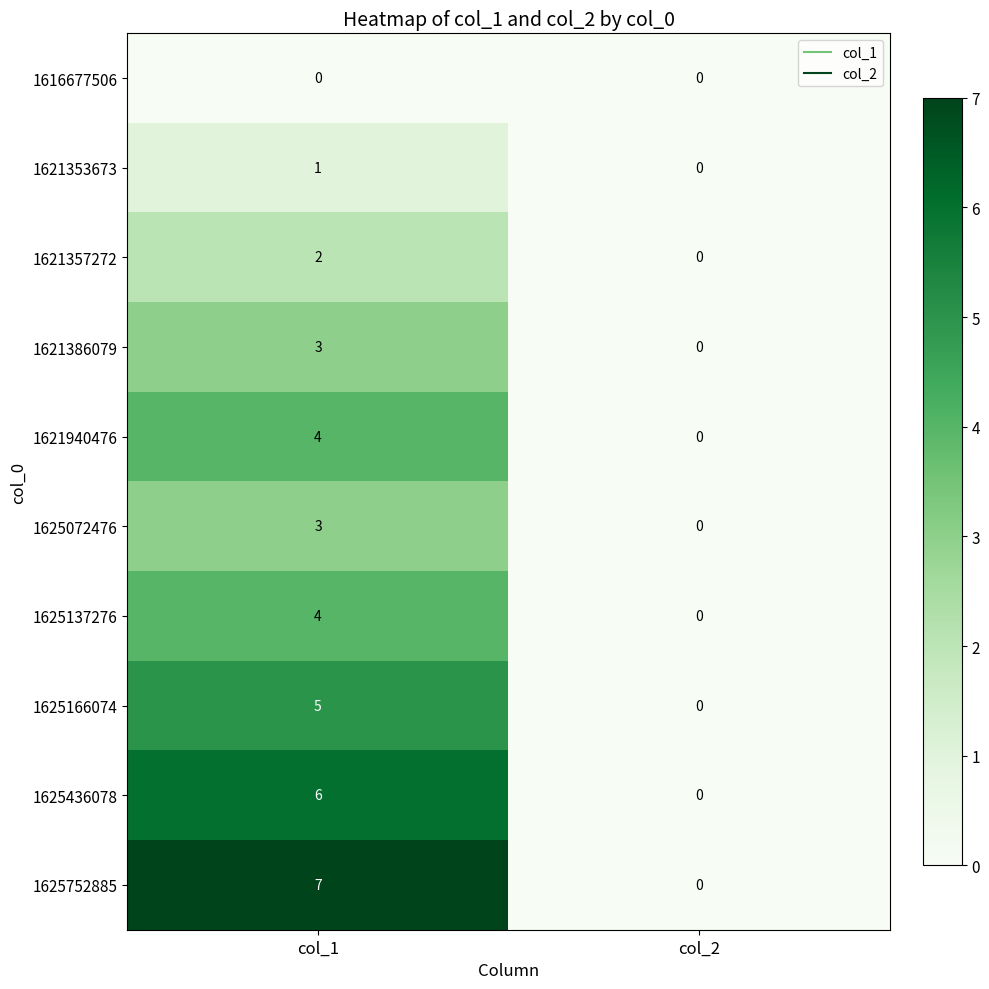

What is the greatest value displayed?

7